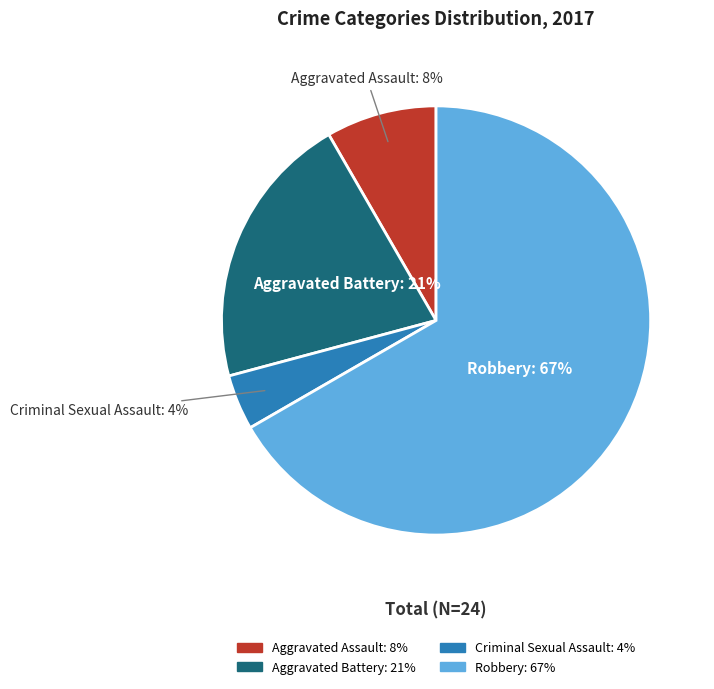

What percentage is the Aggravated Battery slice, to the nearest percent?

21%